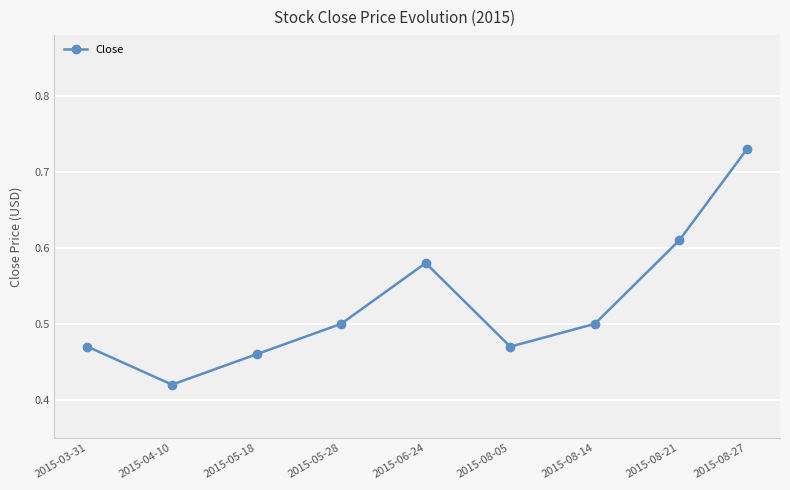

True or false: the data shows 0.1 at 2015-08-05.

False